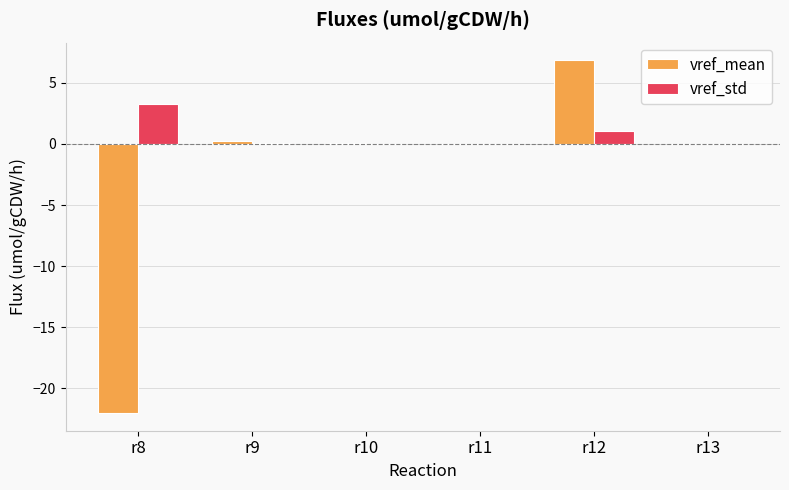

Is it true that vref_std equals 0.0 at r13?

True